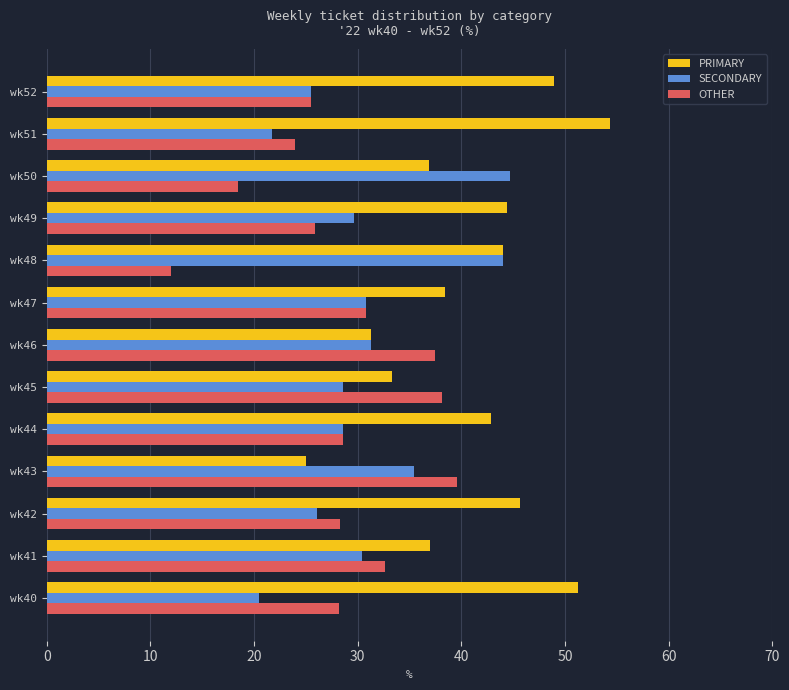

What is the average value of the OTHER series?

28.4